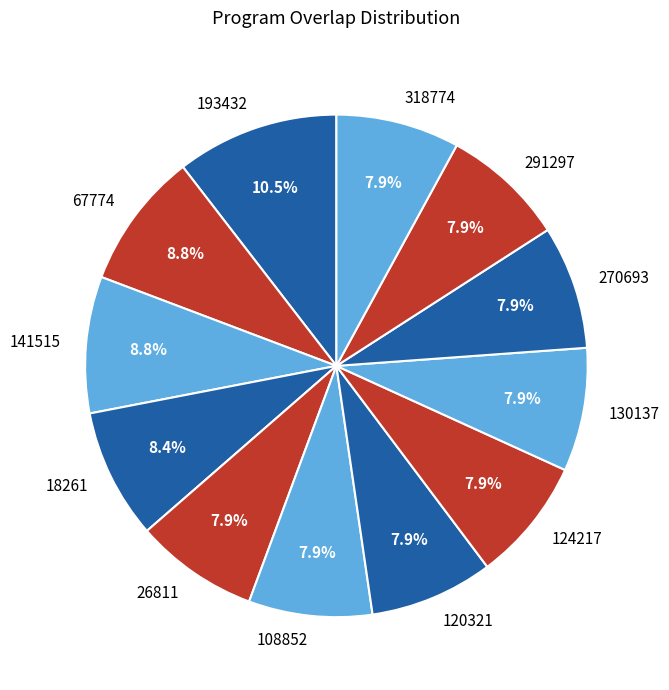

To the nearest percent, what percentage of the pie is 130137?

8%